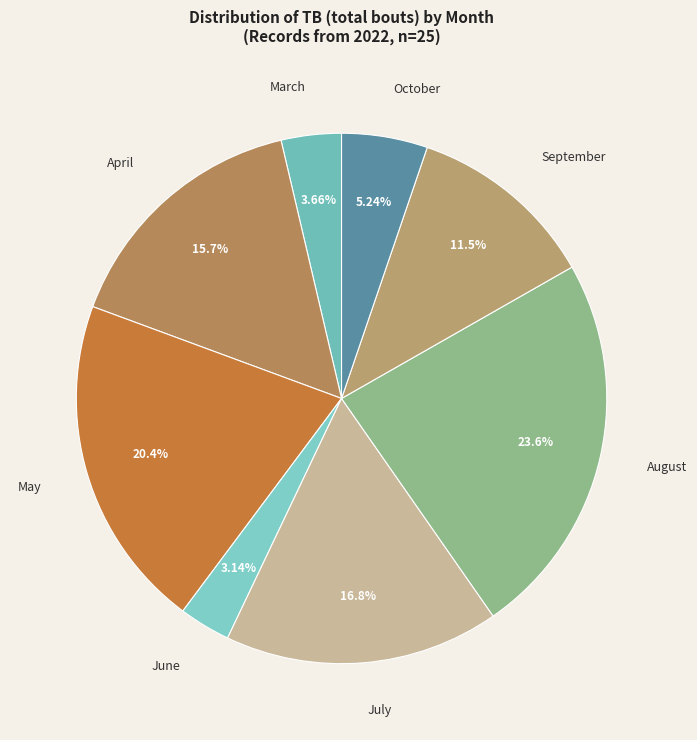

How many segments does this pie chart have?

8